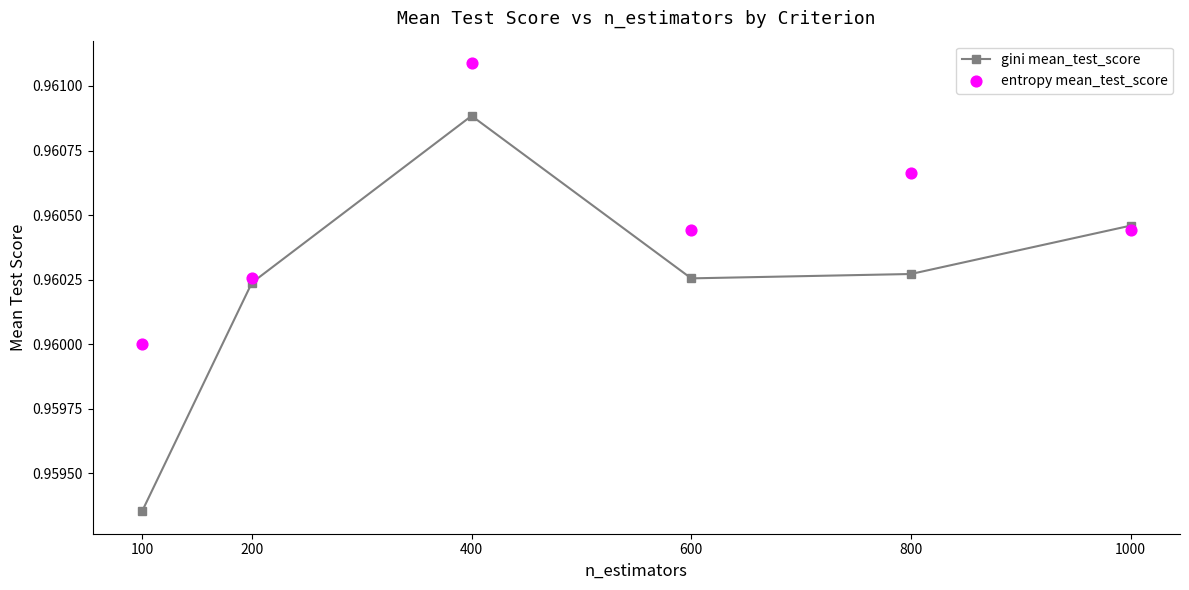

Which series reaches the minimum Y coordinate?

gini mean_test_score